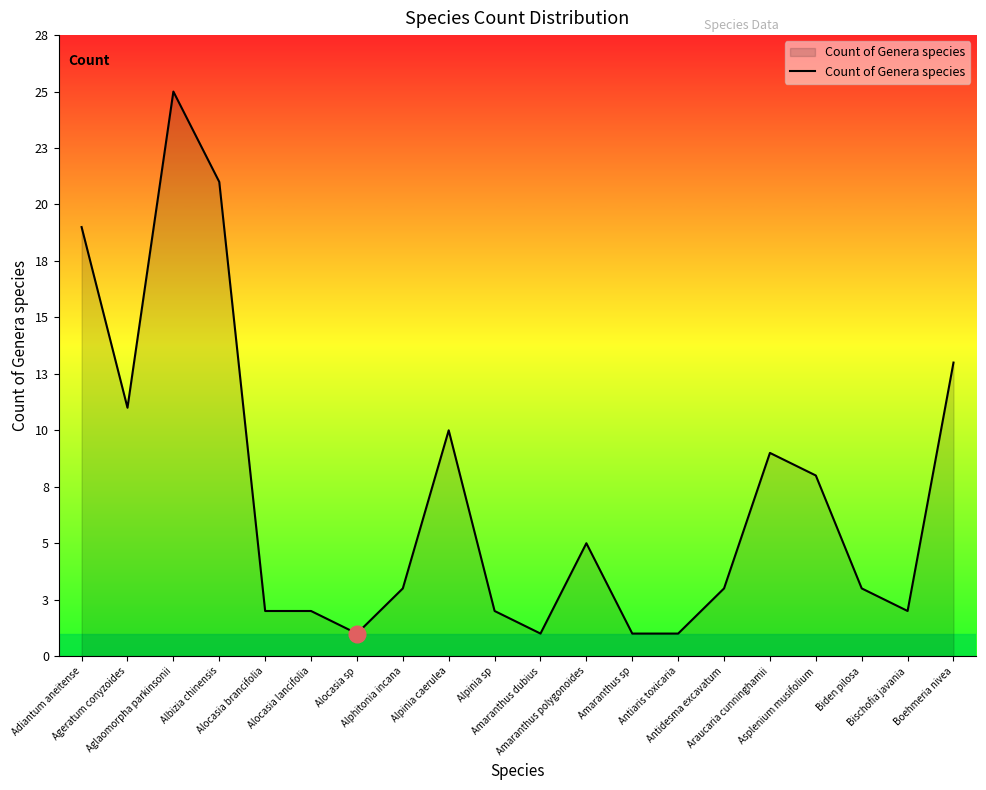

Is it true that the value at Antiaris toxicaria is 1?

True